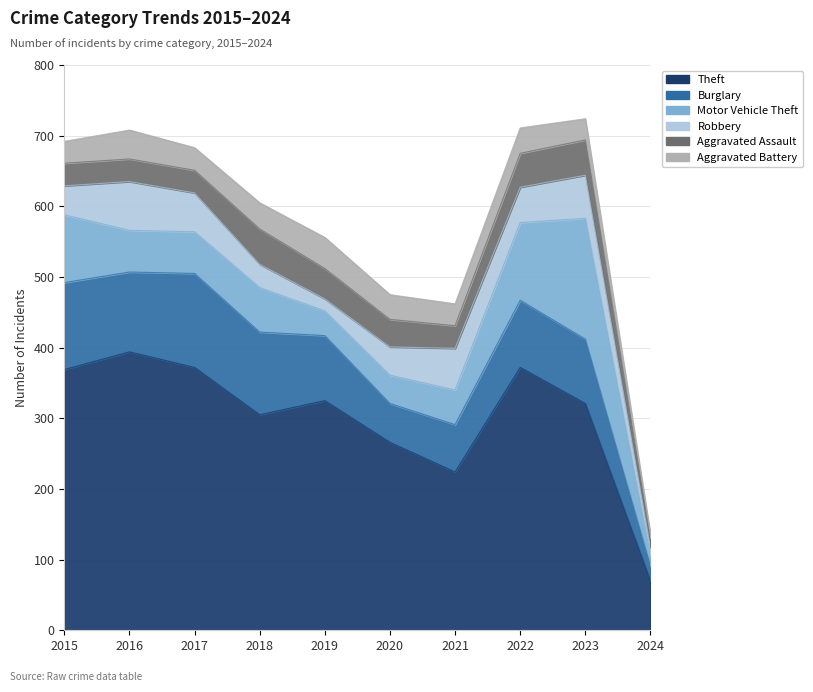

At which category is the sum across all series the highest?

2023